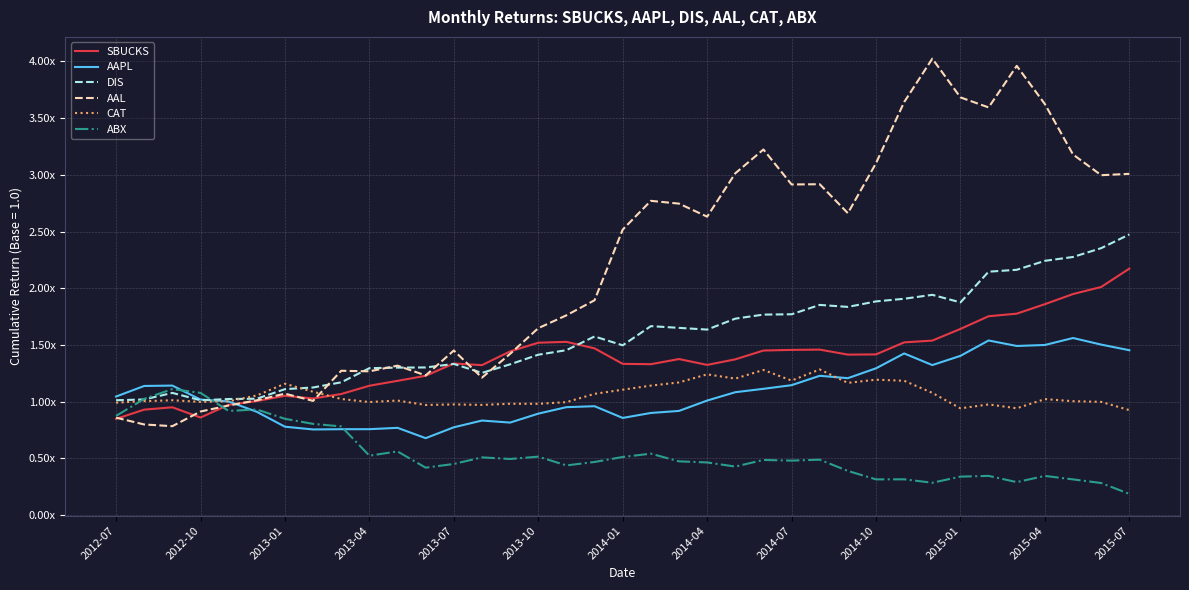

How many intersections are there between AAL and DIS?

7